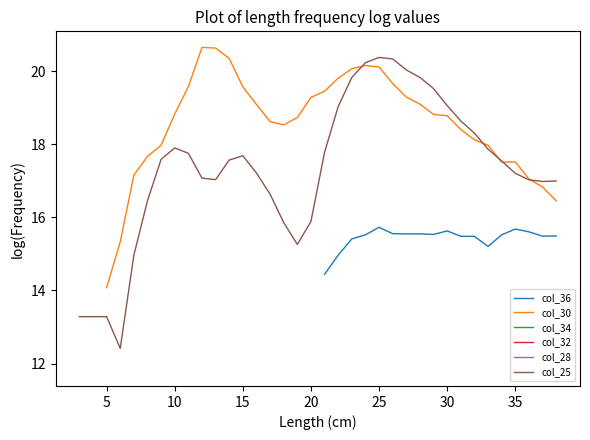

Between 20 and 24, which is larger?

24